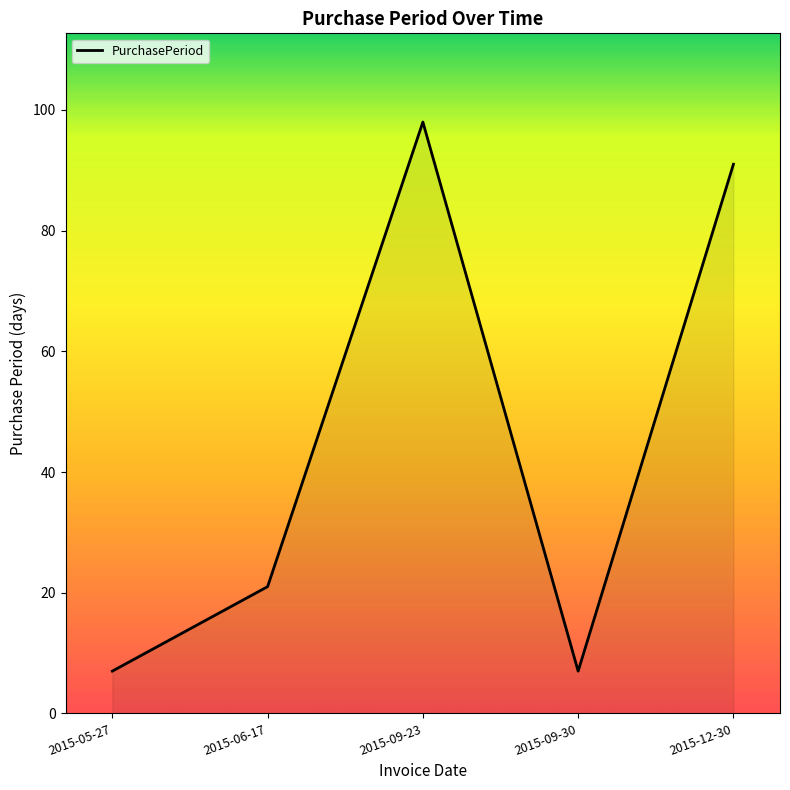

What is the difference between the values at 2015-09-30 and 2015-09-23?

91